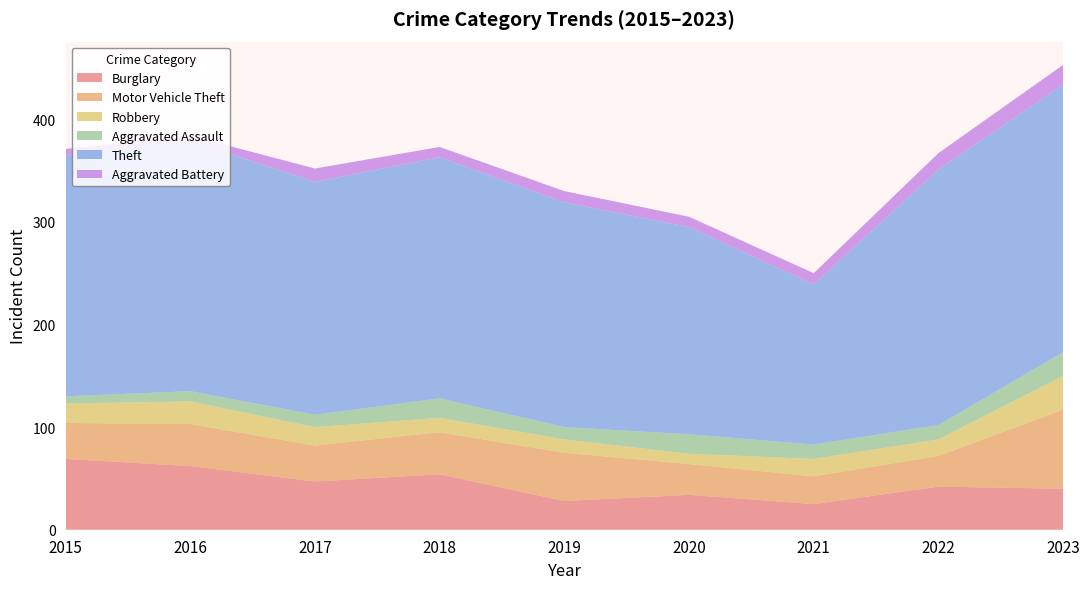

Reading left to right, what are all the values shown in this chart?

Burglary: 69	62	47	54	28	34	25	42	40
Motor Vehicle Theft: 35	41	35	41	47	30	27	30	77
Robbery: 19	22	18	14	13	10	17	16	33
Aggravated Assault: 7	10	12	19	12	19	14	14	23
Theft: 235	244	227	235	219	202	156	249	261
Aggravated Battery: 6	5	13	10	11	10	11	16	19